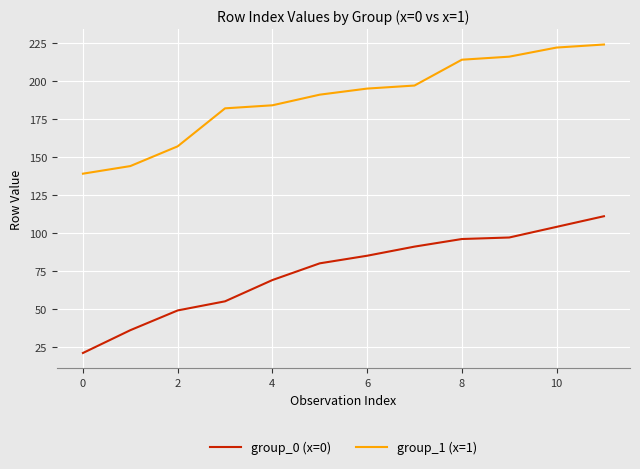

True or false: group_1 (x=1) and group_0 (x=0) cross at least once.

False